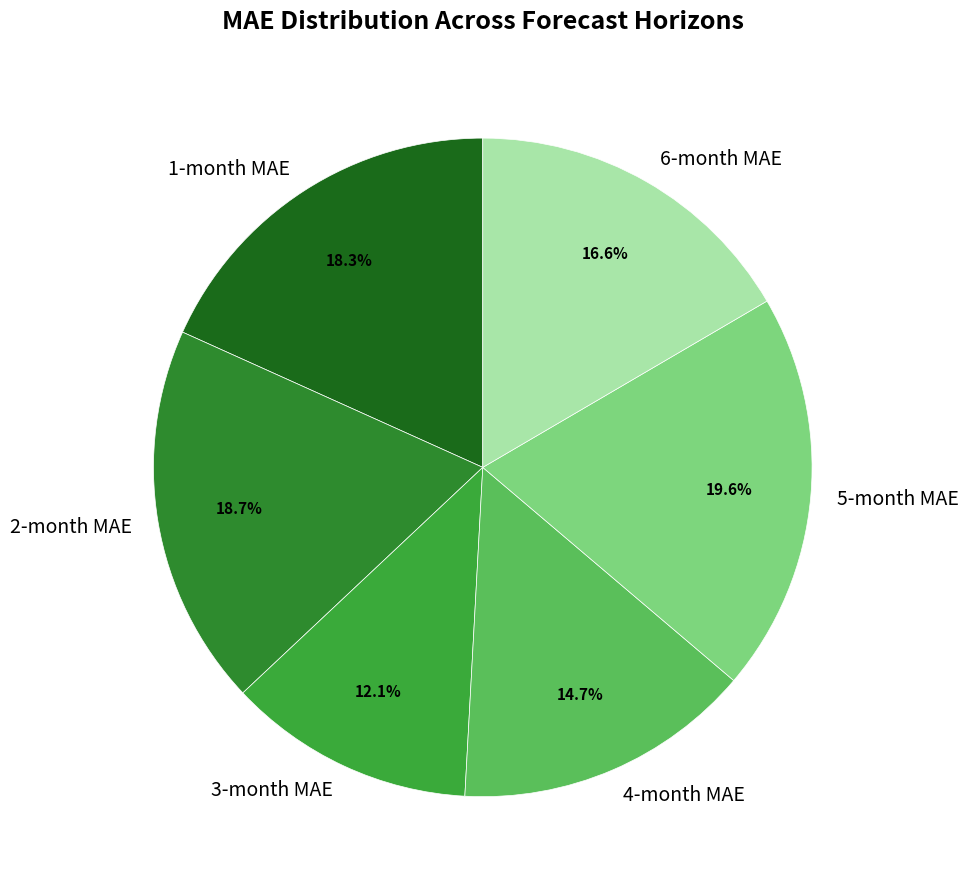

To the nearest percent, what is the difference between the largest and smallest slice percentages?

8%